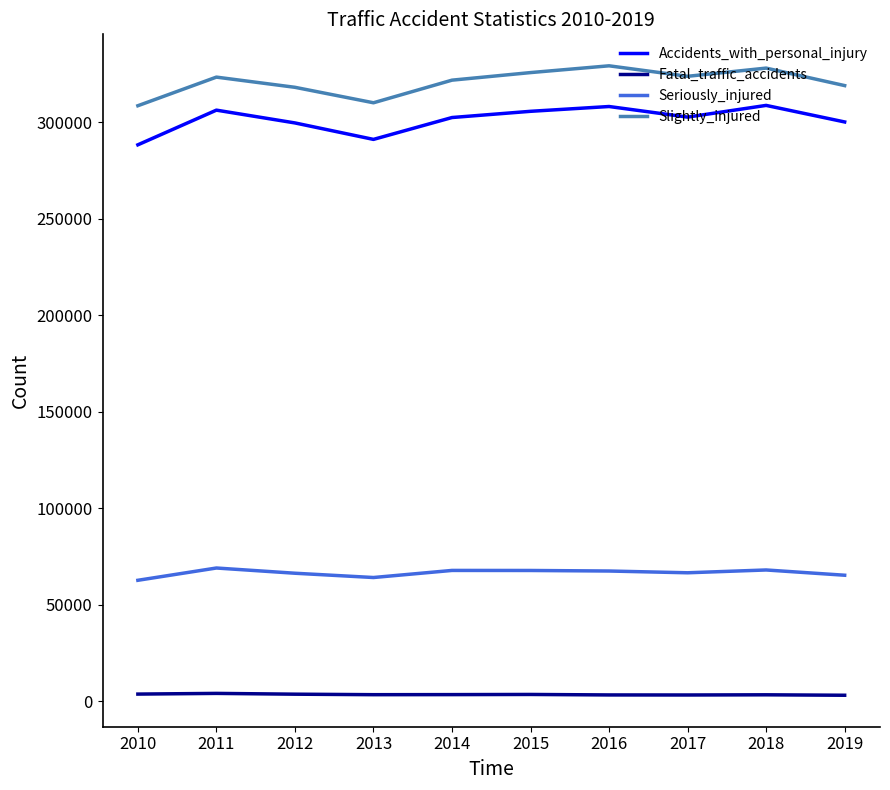

Is it true that Slightly_injured equals 328051 at 2018?

True